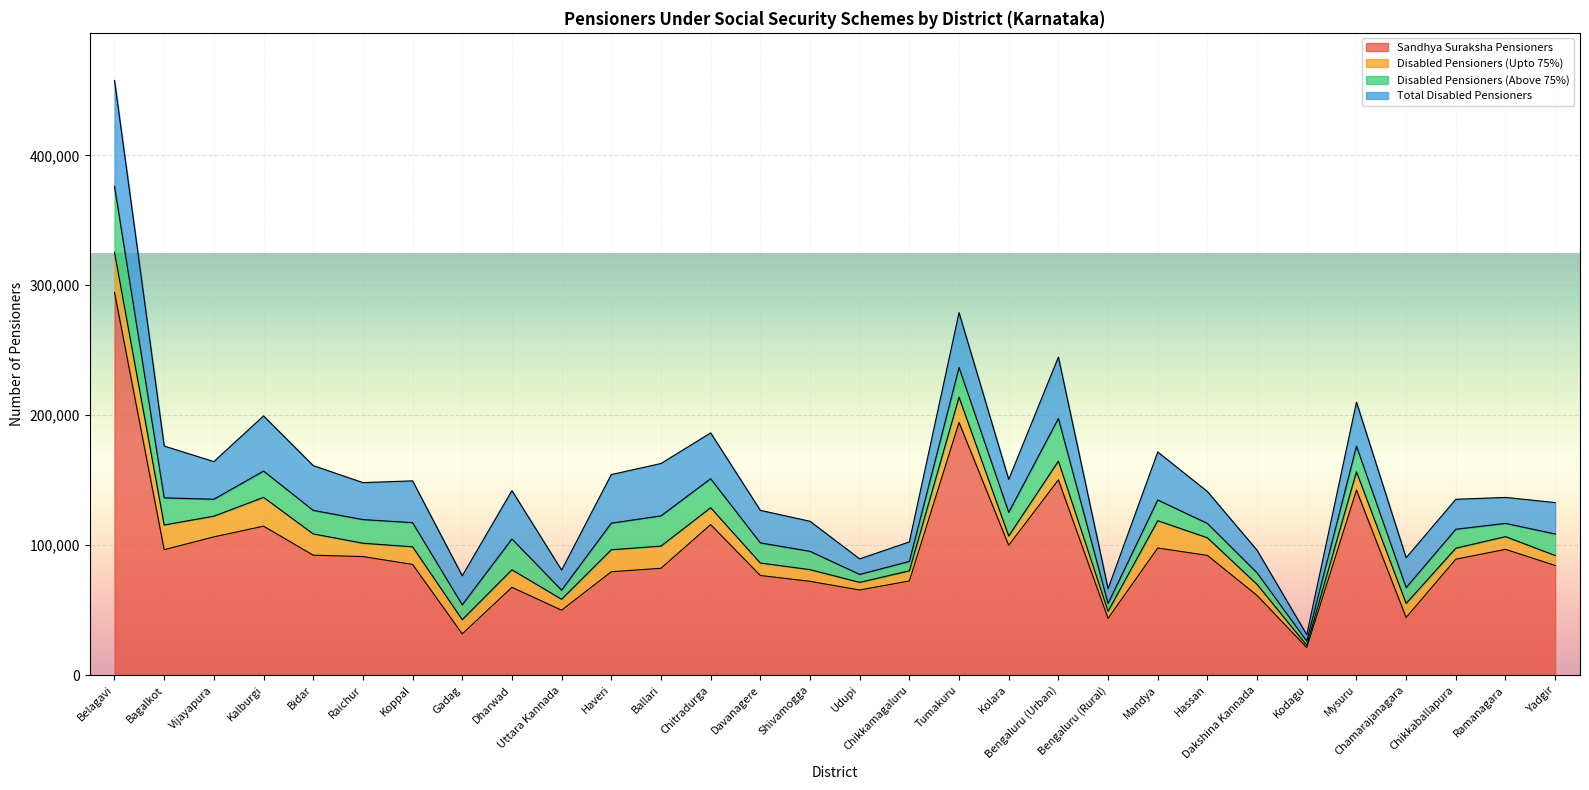

Where does the Disabled Pensioners (Above 75%) series first go above 16534?

Belagavi